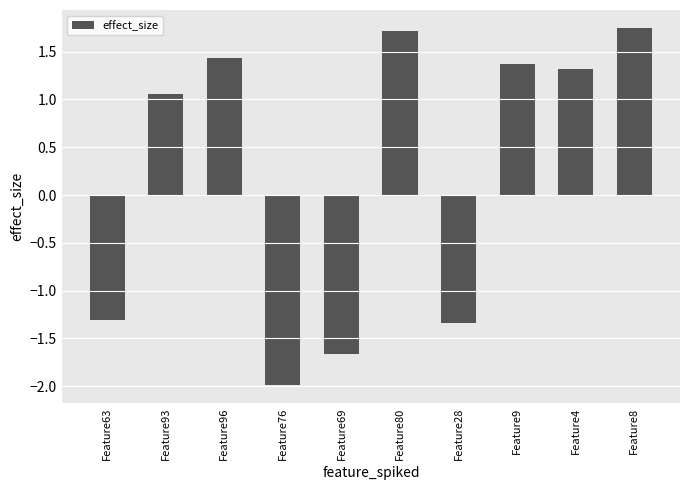

What is the label of the 7th bar from the left?

Feature28